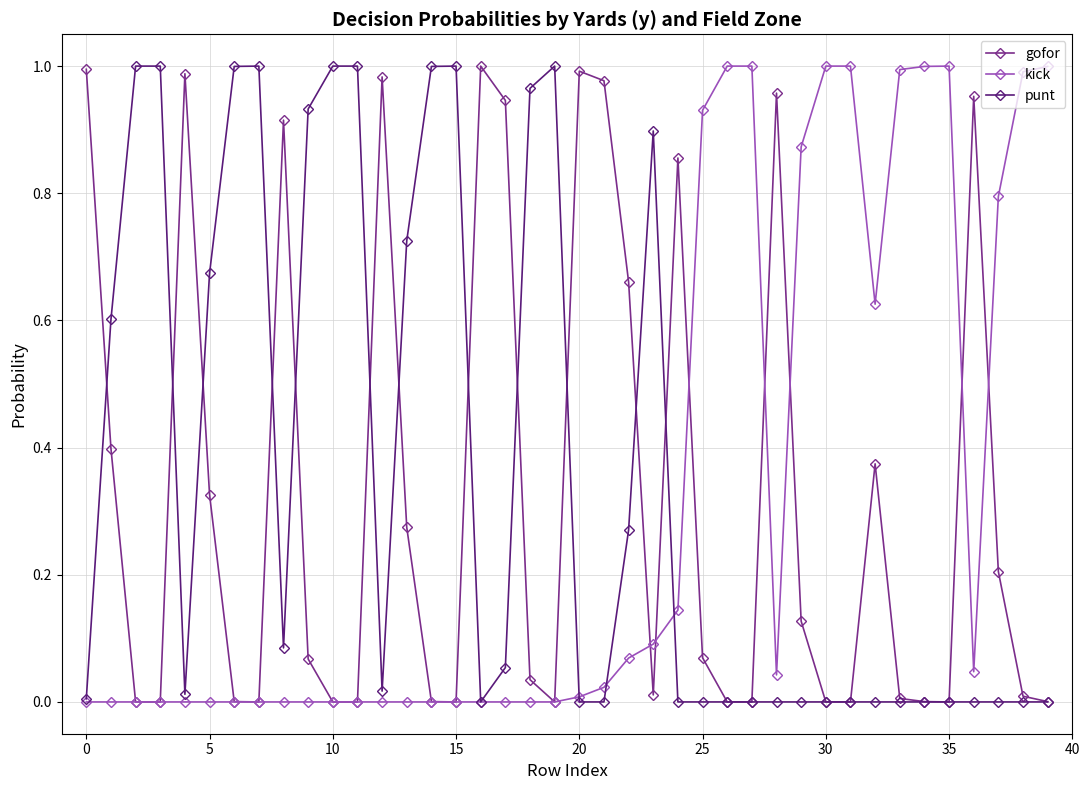

True or false: gofor has more than 1 points higher than both neighbors.

True